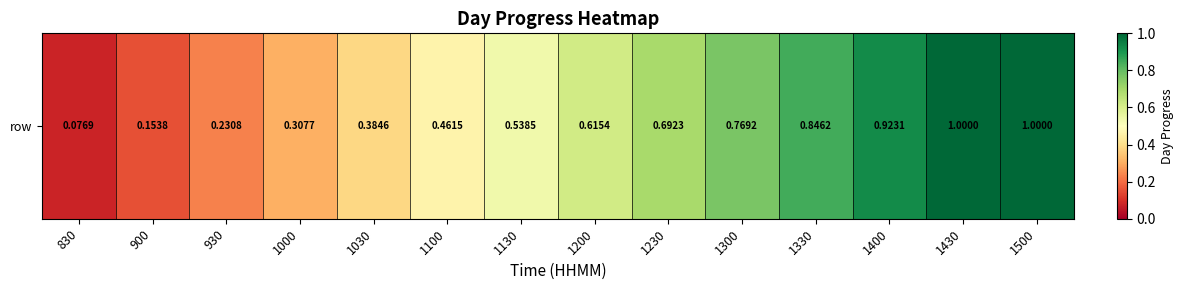

Which label corresponds to the largest value in the chart?

1430